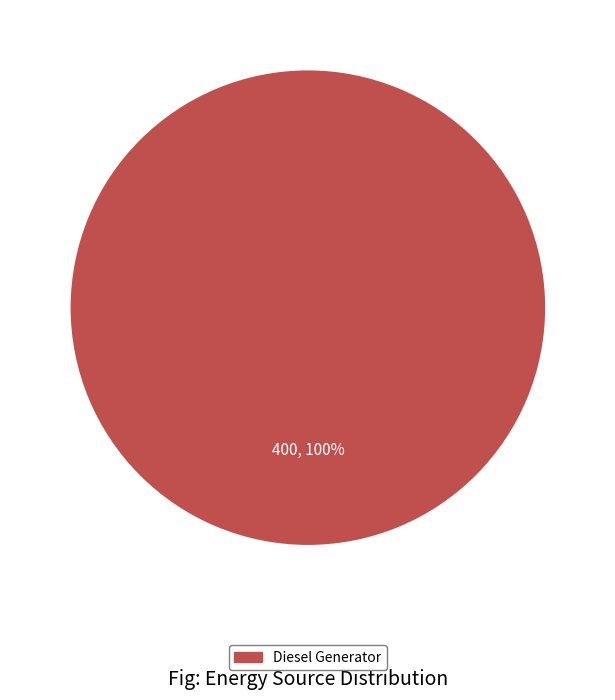

Does any single category account for the majority?

Yes